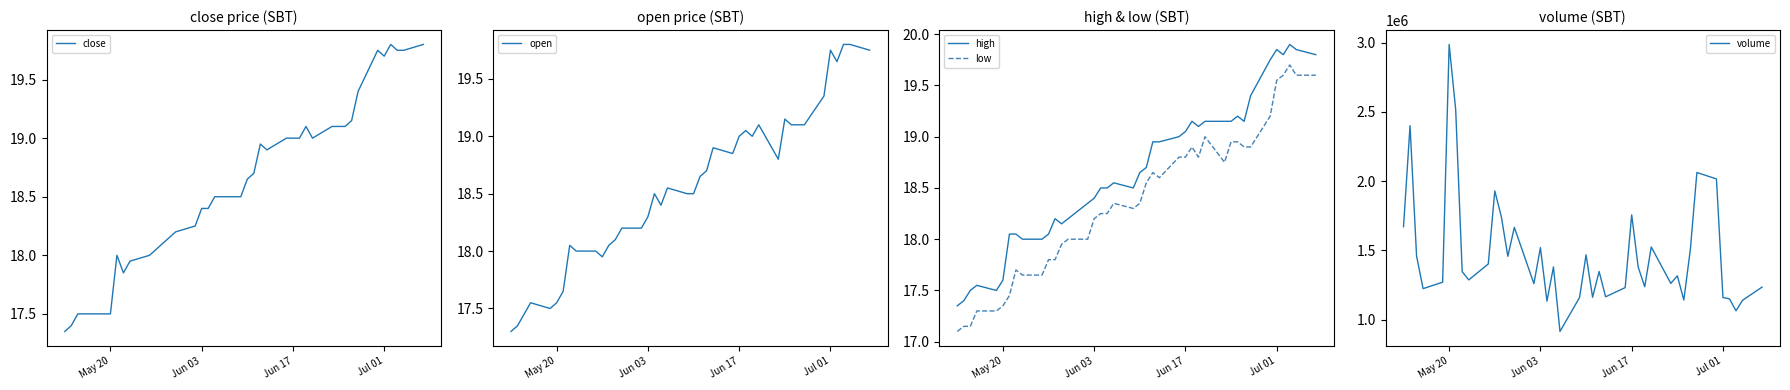

What is the minimum value for open?

17.3